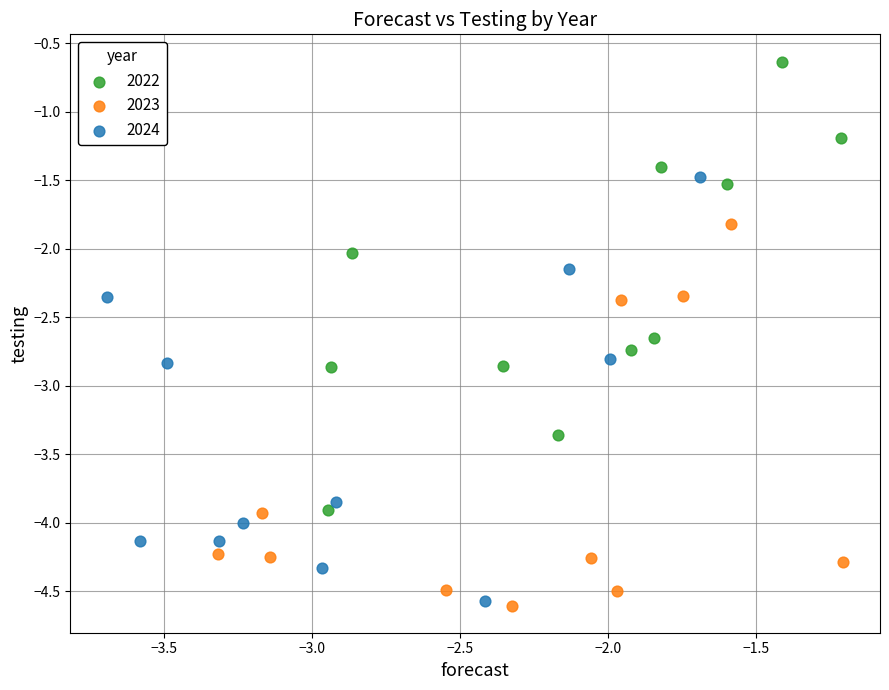

What are all the series names shown in the legend?

2022, 2023, 2024